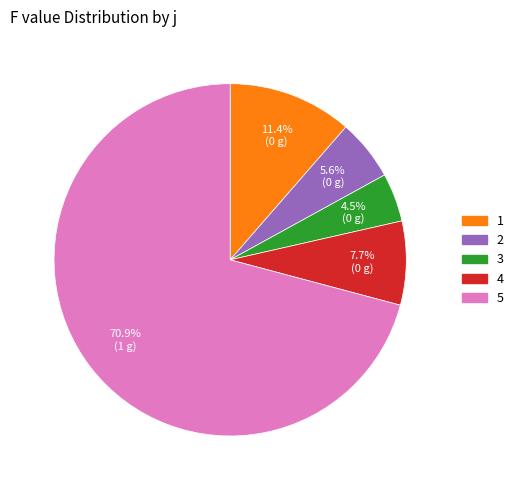

Which slice is the smallest?

3